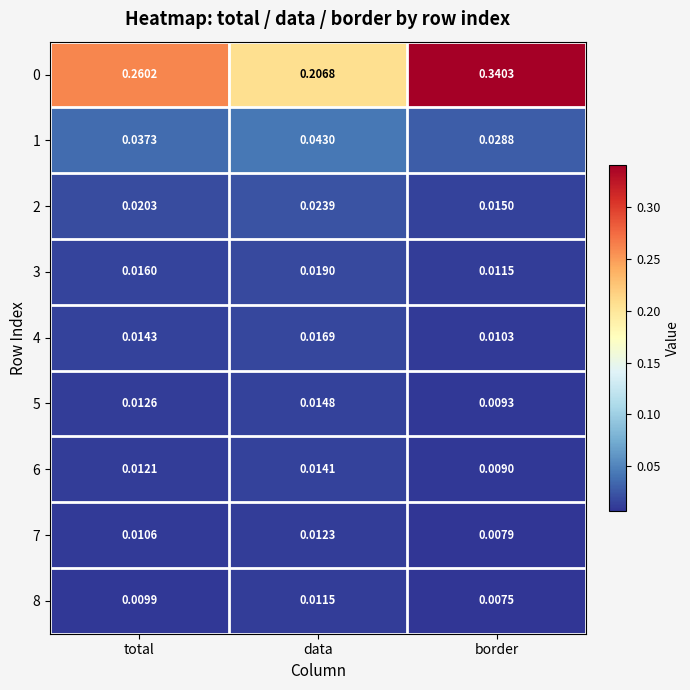

Where is 1 nearest to the value 0?

border